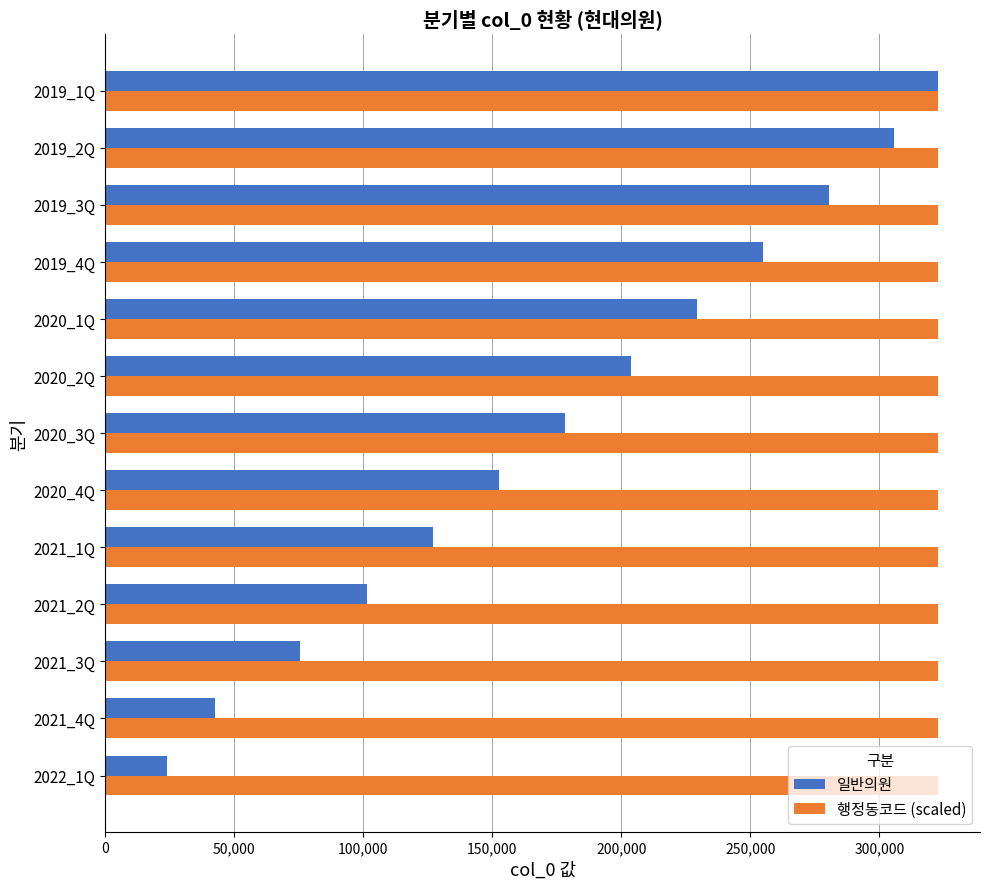

At which label is 일반의원 closest to 173306?

2020_3Q